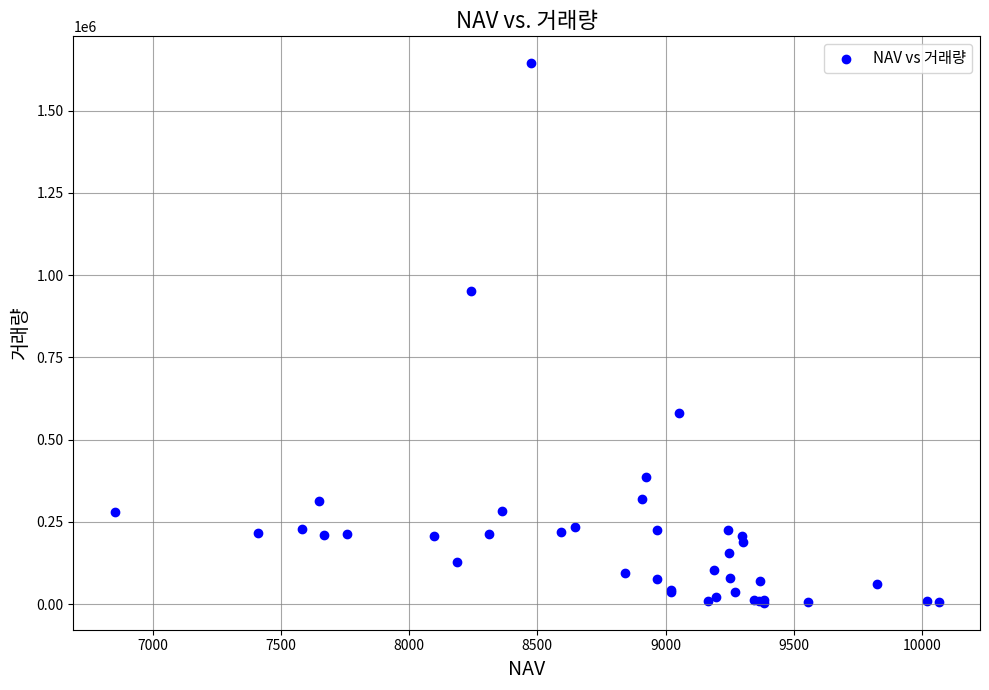

What Y value in the scatter plot is closest to 824129?

952794